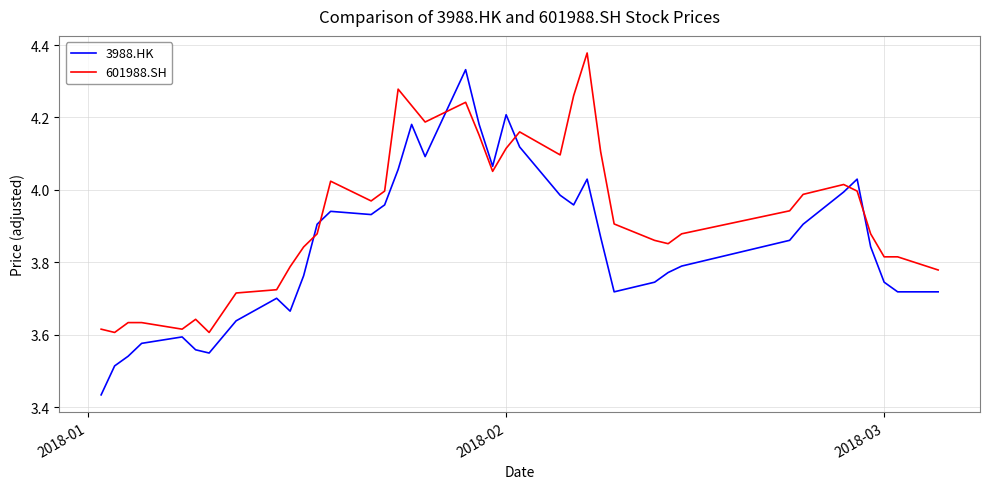

What is the difference between the maximum and minimum values in the 3988.HK series?

0.9